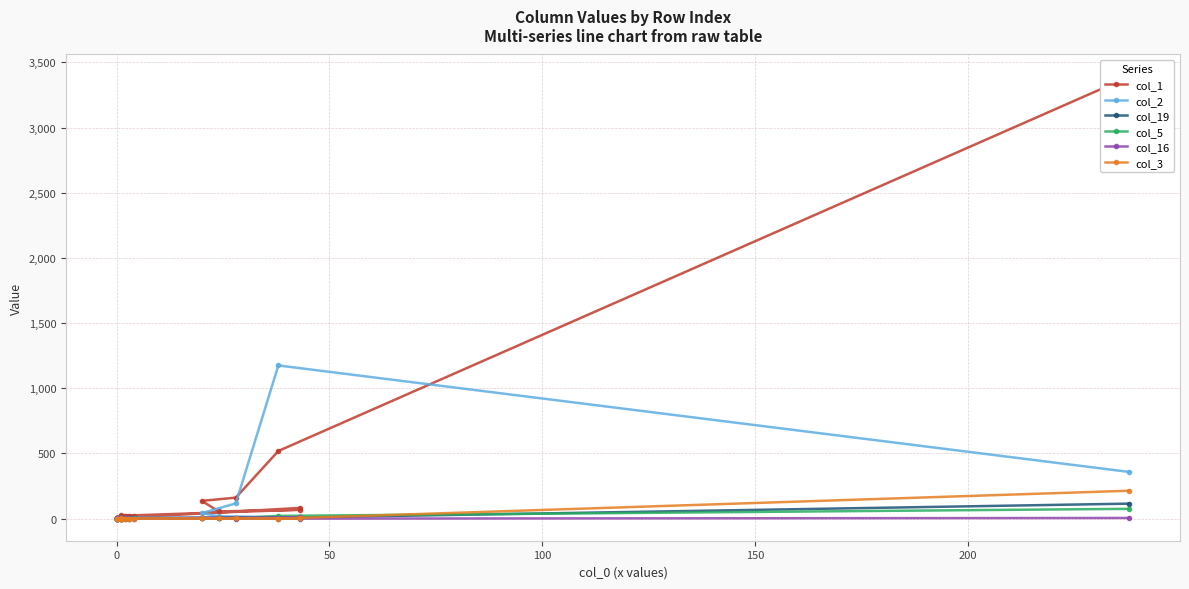

Which series has the largest range (max minus min)?

col_1